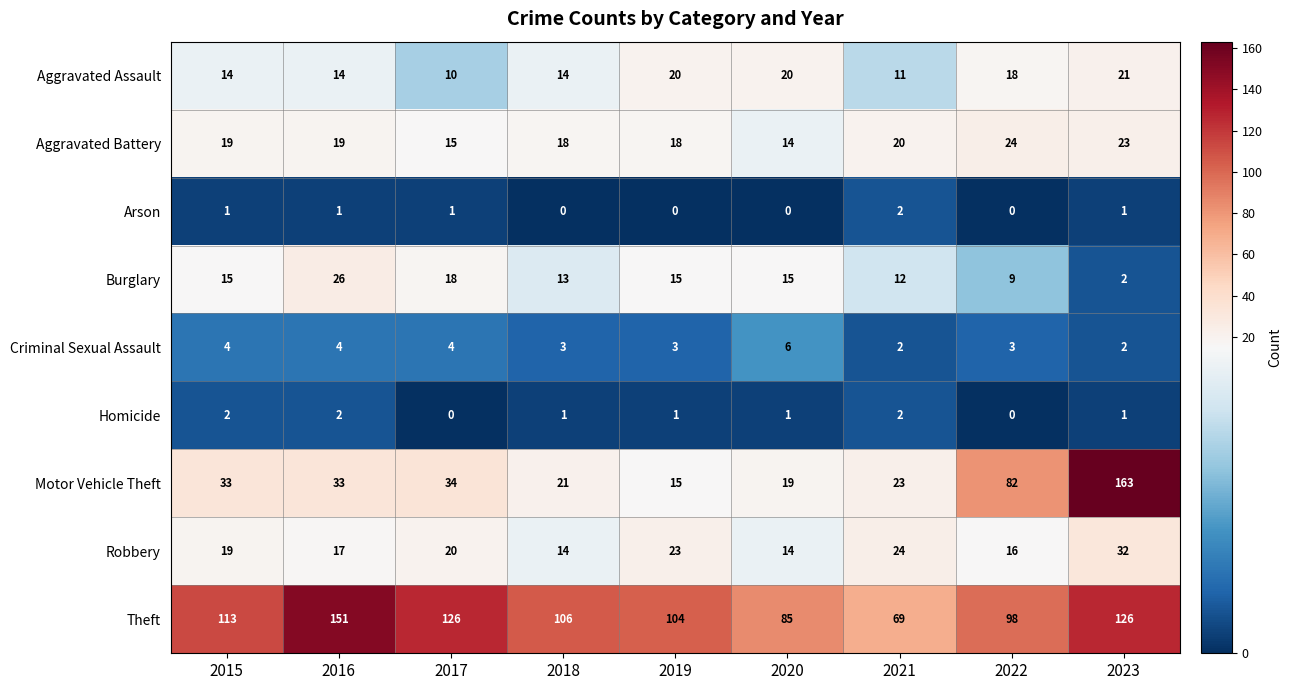

What is the minimum value for Aggravated Battery?

14